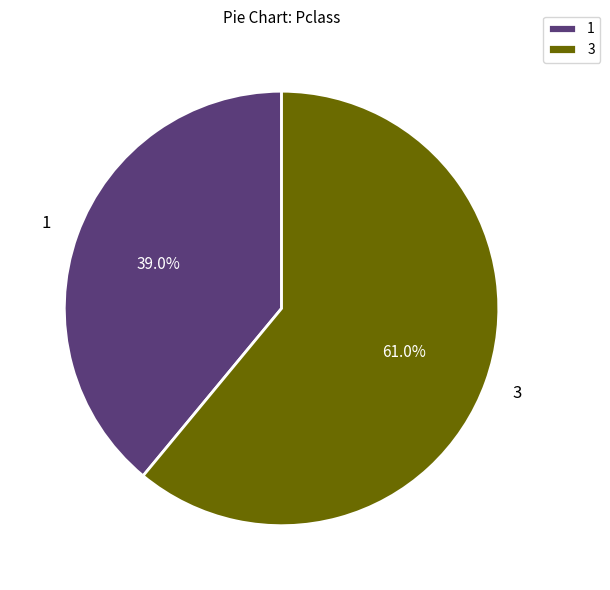

What is the ratio of the value at 1 to the value at 3?

0.6